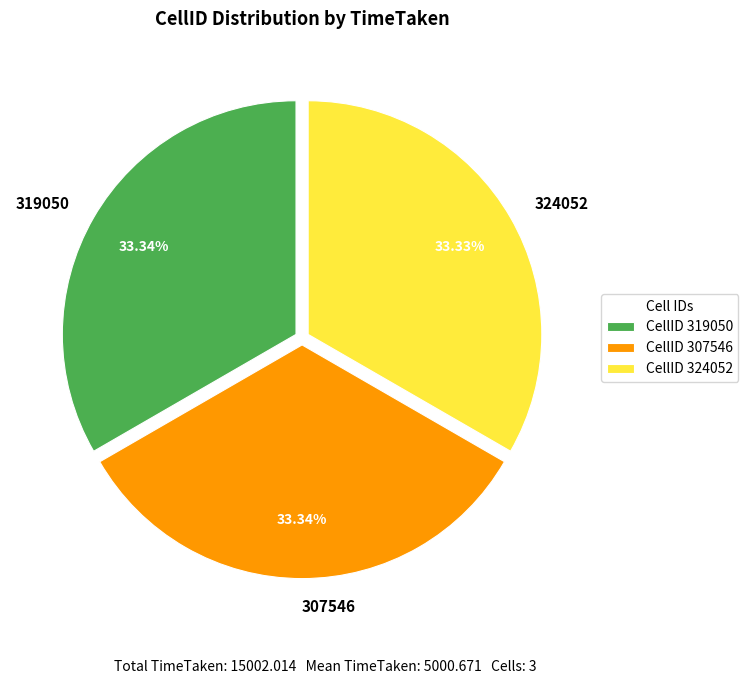

Is 307546 the majority of the pie?

No